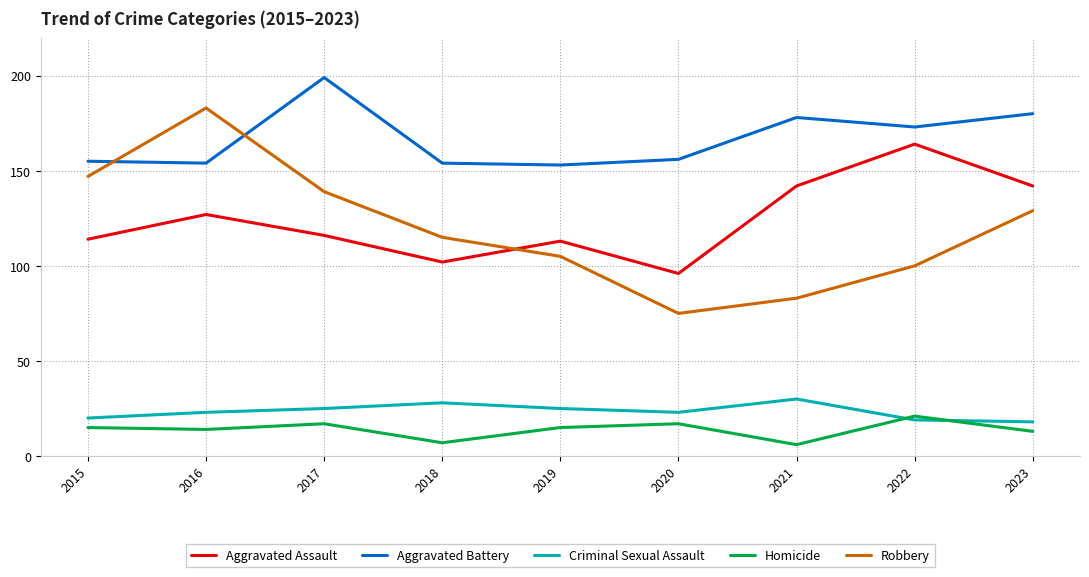

What is the difference between the highest and lowest values at 2017?

182